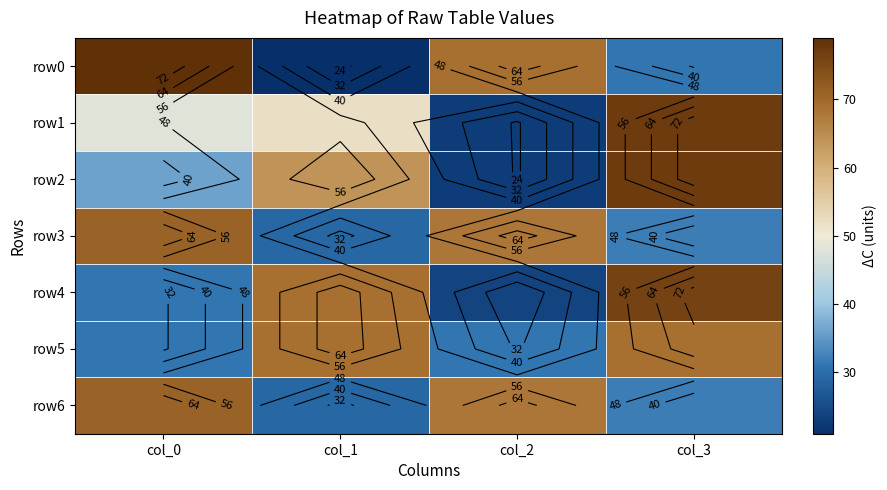

At which category is the sum across all series the highest?

col_3